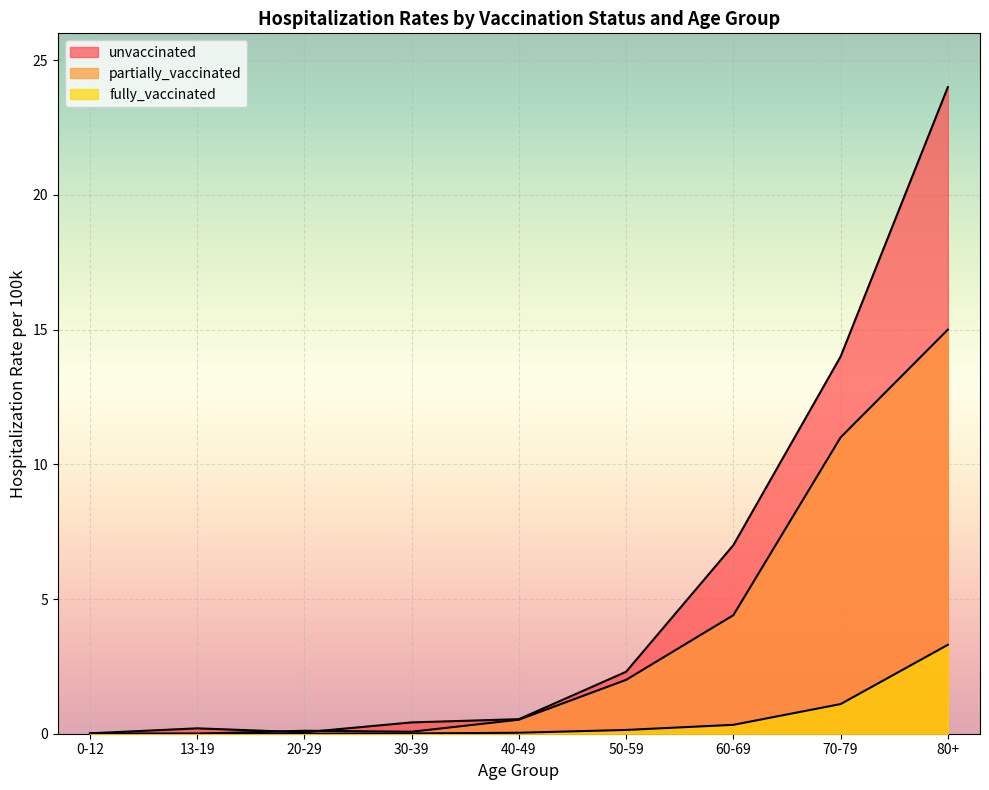

True or false: fully_vaccinated and unvaccinated cross at least once.

False